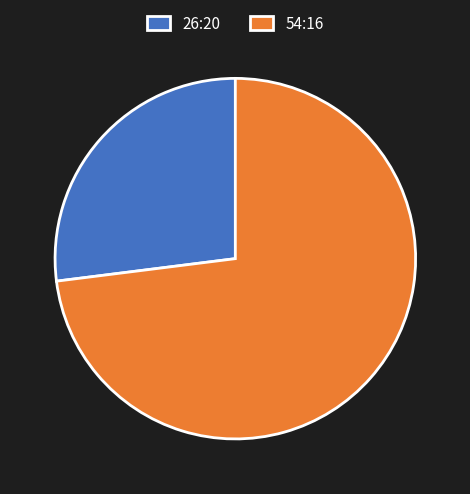

Is the sum of 54:16 and 26:20 greater than half?

Yes